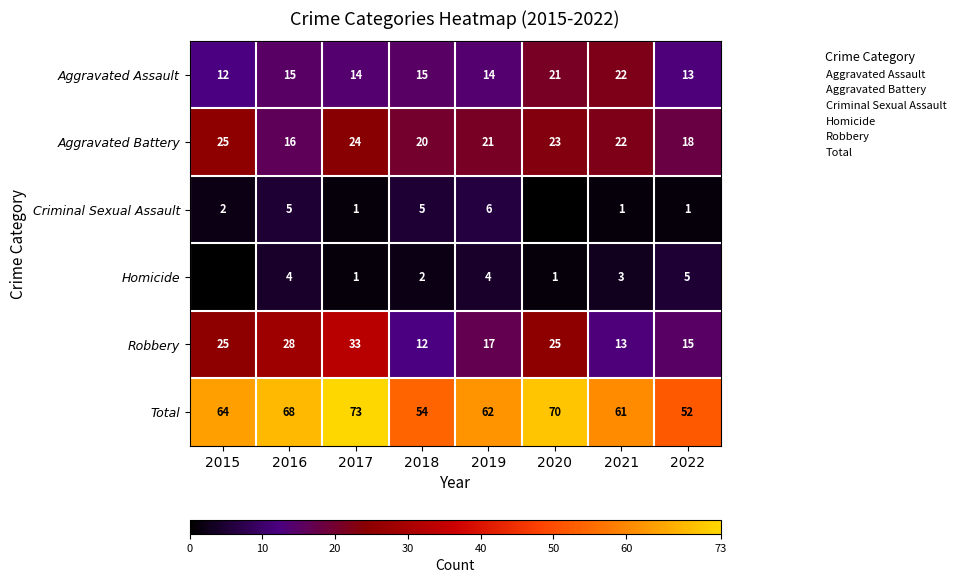

How many distinct data groups are displayed?

6